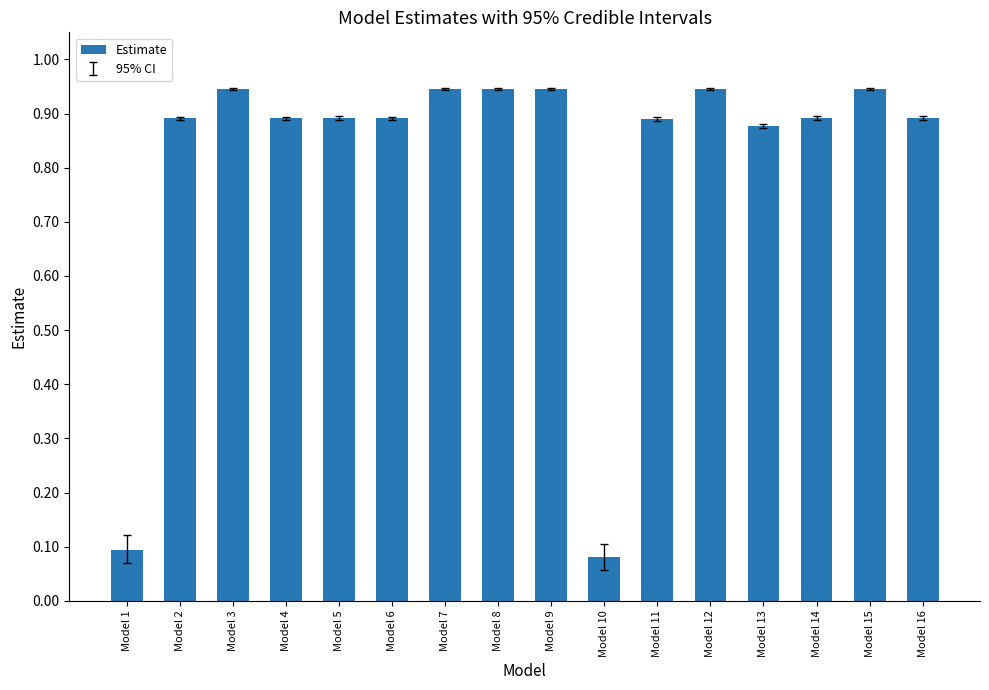

The chart shows a value of 0.9 at Model 11. True or false?

True